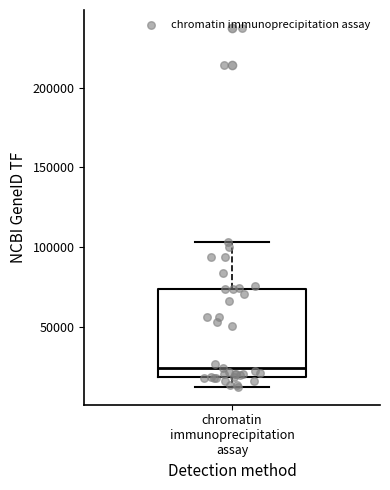

Read this box plot against the y-axis: the position of the median line, the range covered by the box, and the ends of both whiskers. The values are not printed on the chart, so give them approximately, as read against the axis.

median 25000, box 20000 to 75000, whiskers 15000 to 105000